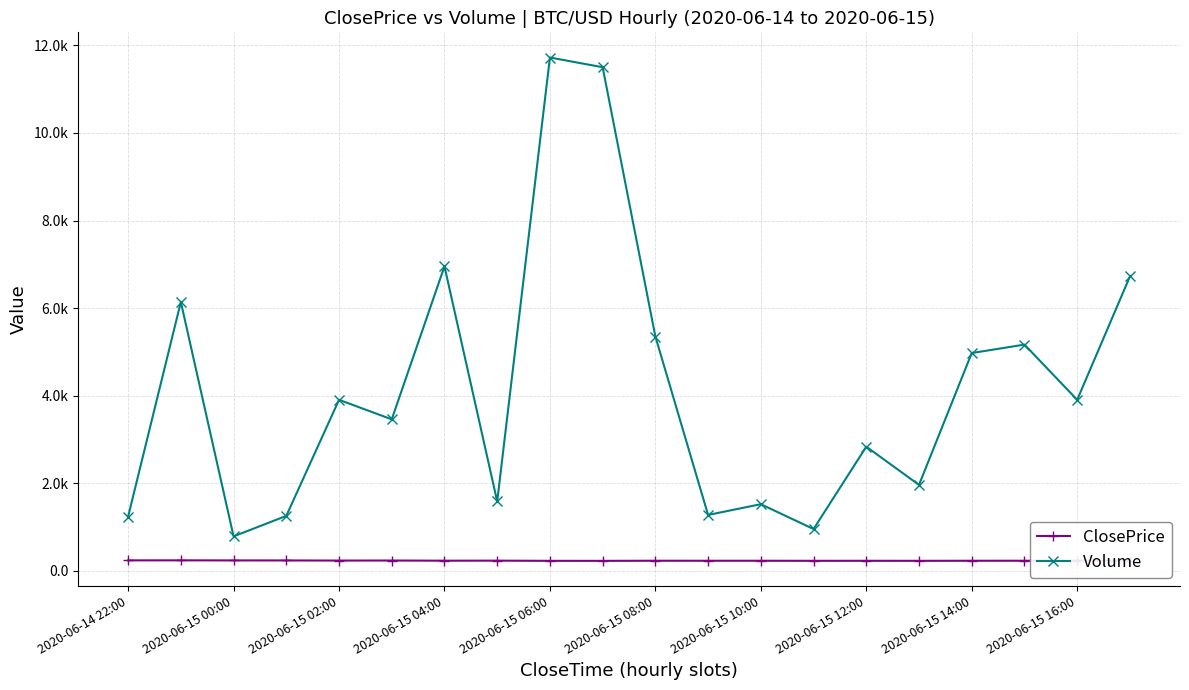

What are all the series names shown in the legend?

ClosePrice, Volume